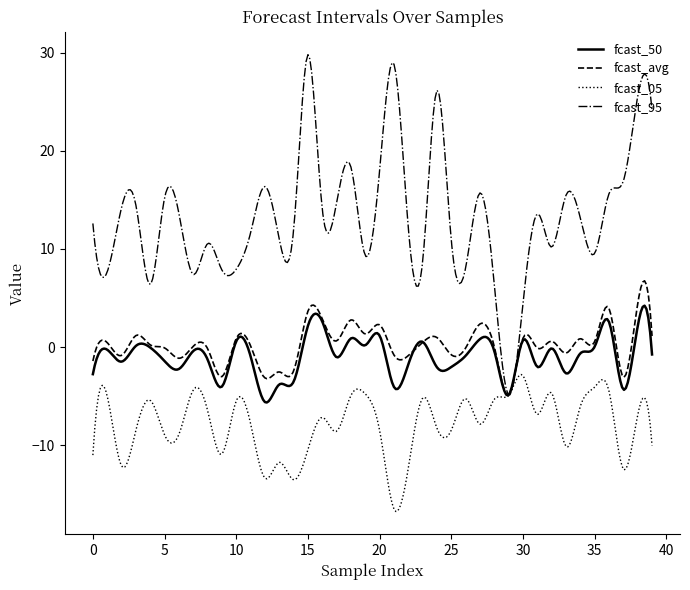

List the series in order of their peak value, lowest first.

fcast_05, fcast_50, fcast_avg, fcast_95